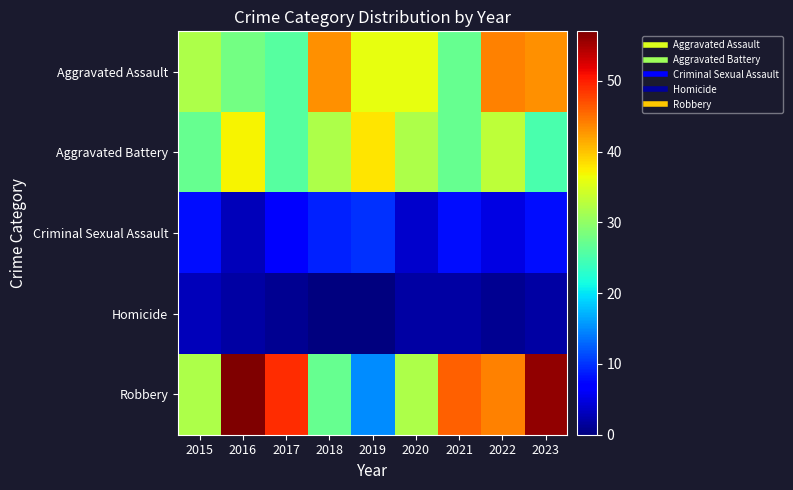

What is the total value across all series at 2017?

109